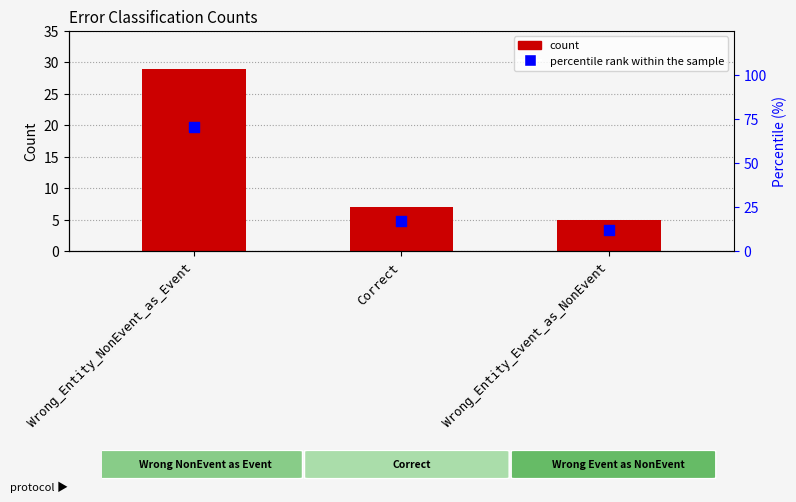

Which series has the largest Y range (max minus min)?

percentile rank within the sample